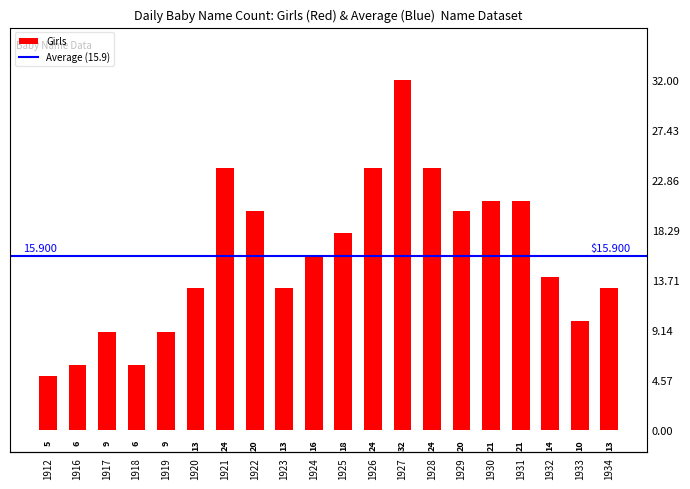

Does the chart contain any negative values?

No